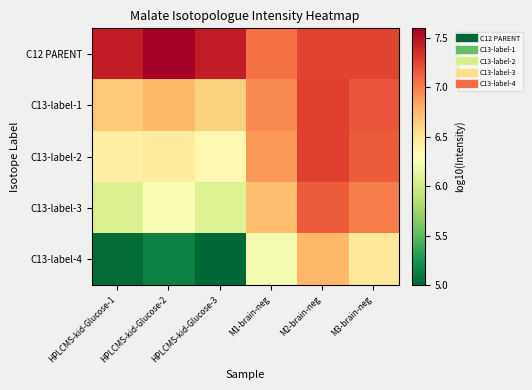

At M2-brain-neg, list the series in order from smallest to largest.

C13-label-4, C13-label-3, C12 PARENT, C13-label-1, C13-label-2